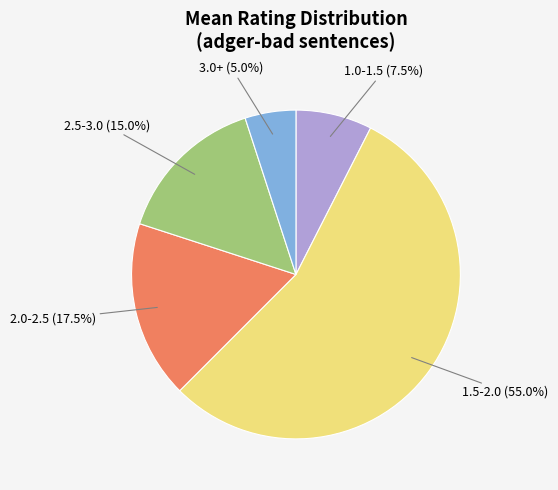

Is there any slice that represents more than half of the pie?

Yes